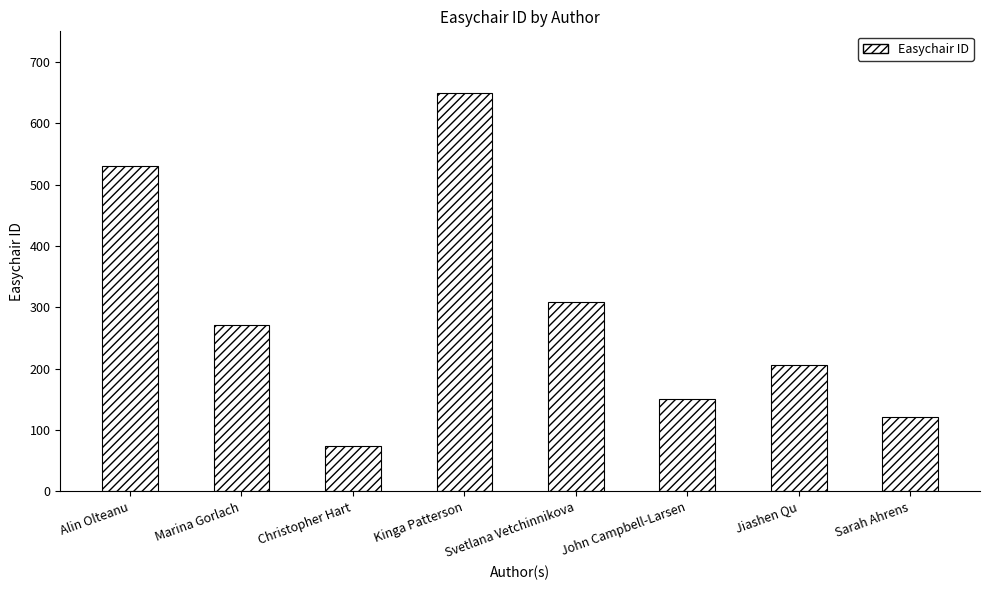

What is the smallest value displayed?

74